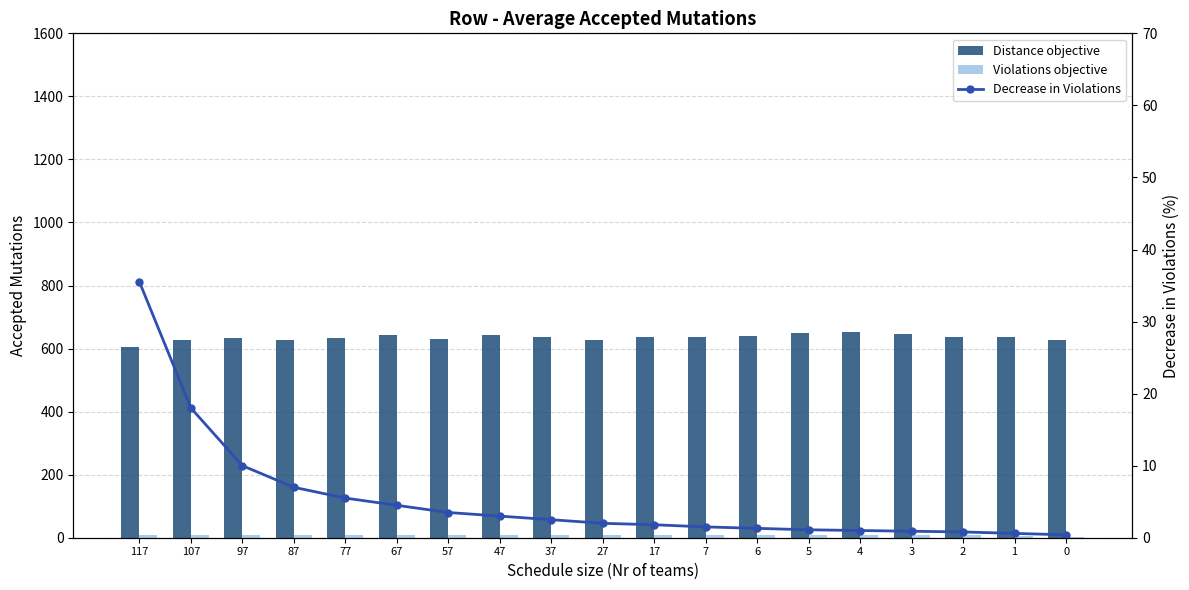

The Distance objective series shows 638.1 at 7. True or false?

True